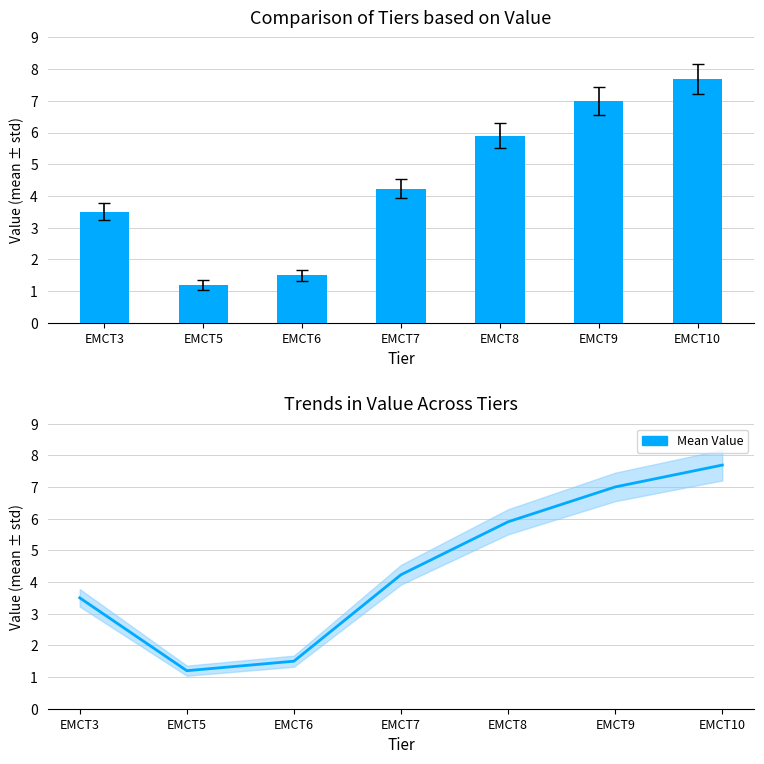

What is the sum of all Mean Value values?

31.0